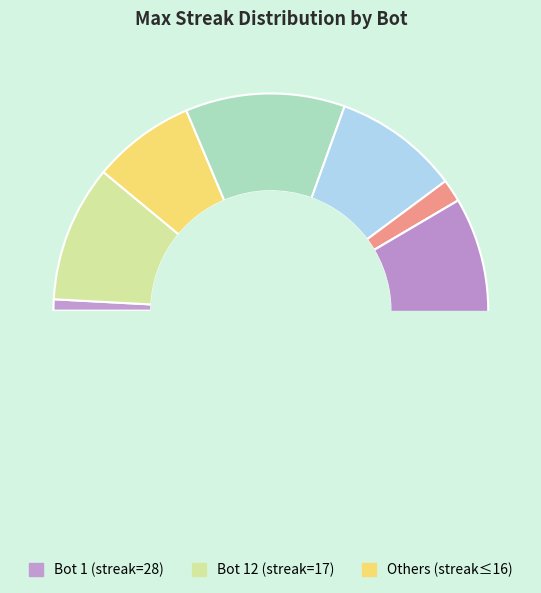

To the nearest percent, what is the difference between the largest and smallest slice percentages?

18%